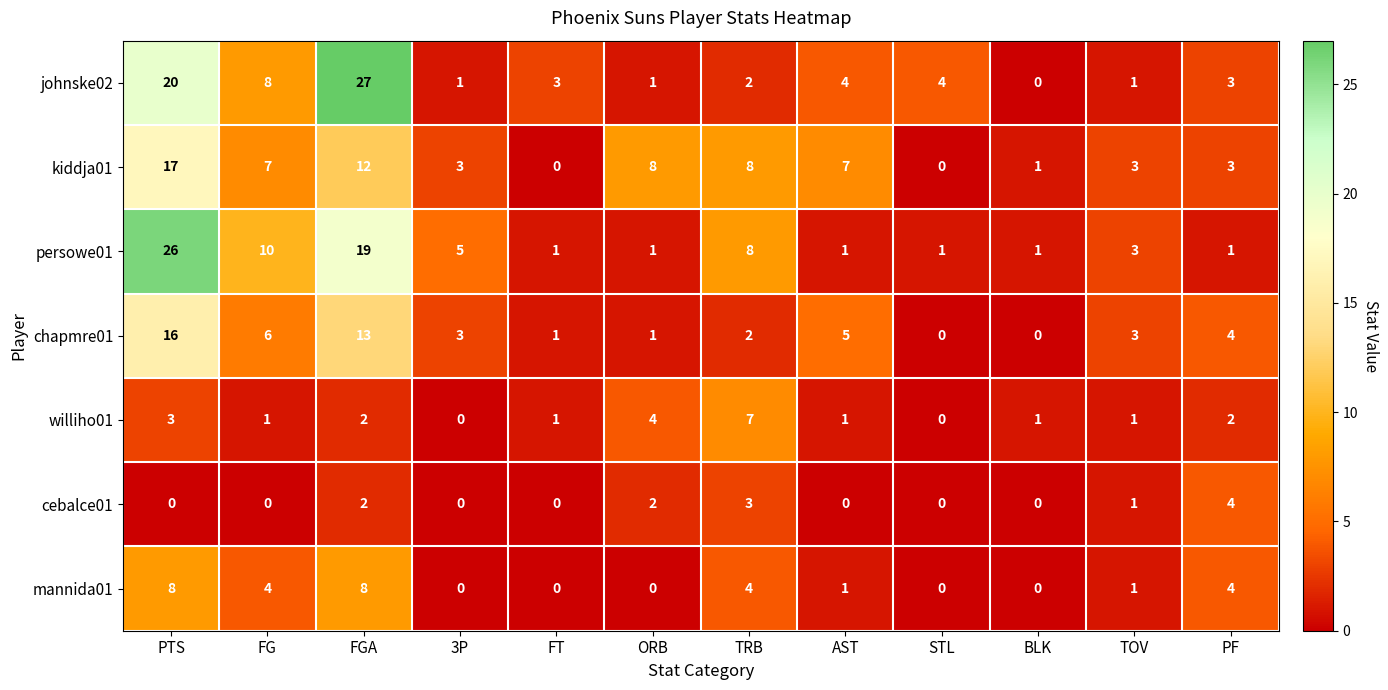

At which label does johnske02 first exceed 3?

PTS